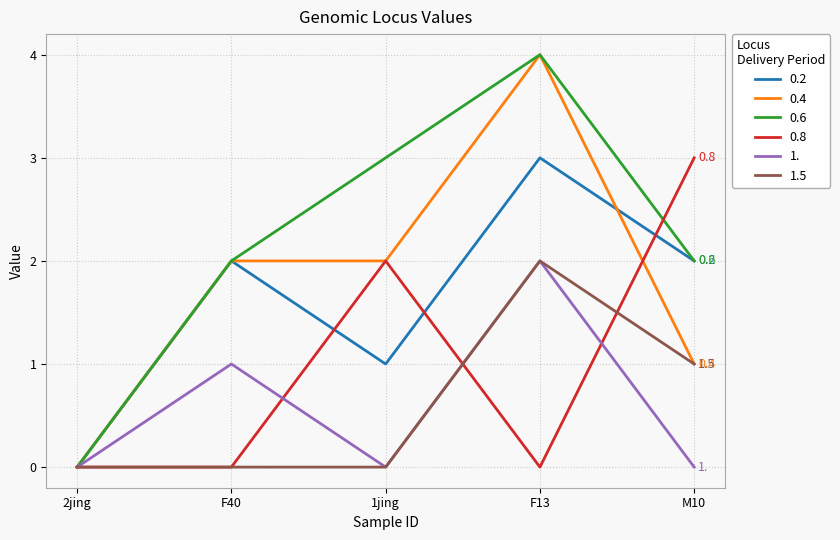

Which category has the lowest value in the 0.4 series?

2jing